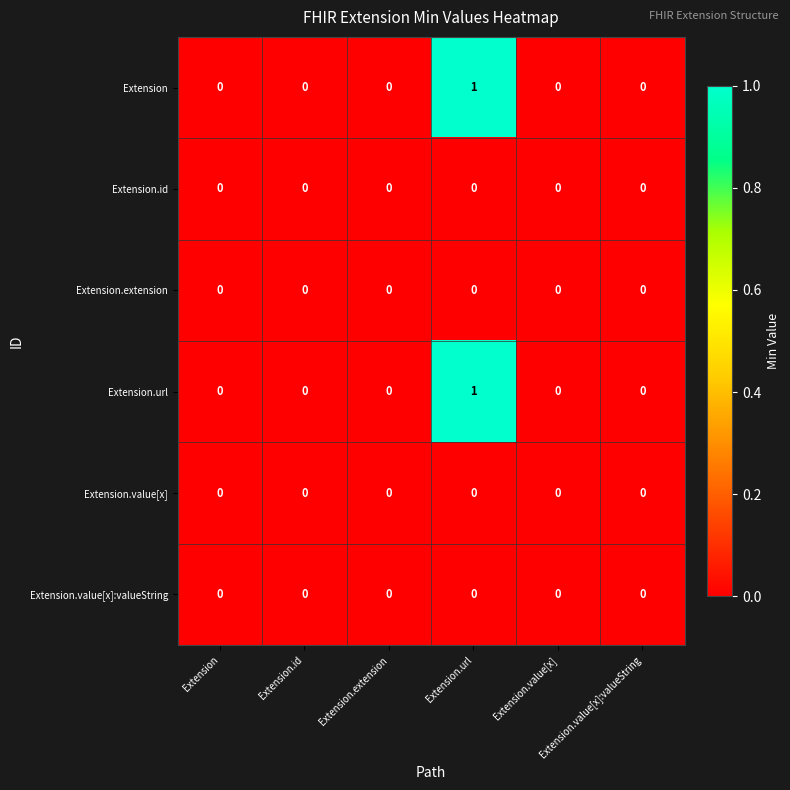

Which label corresponds to the largest value in the chart?

Extension.url